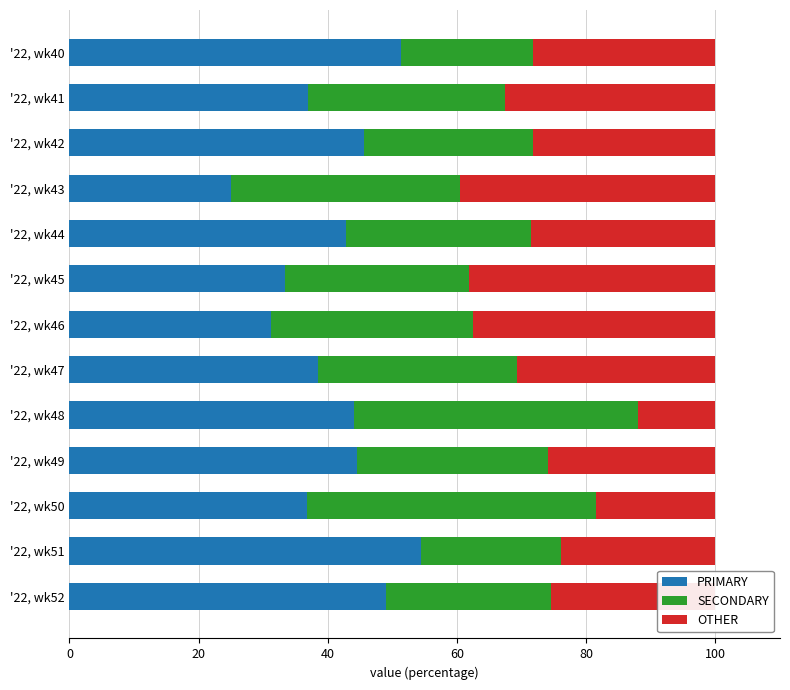

What is the lowest value of the PRIMARY series?

25.0